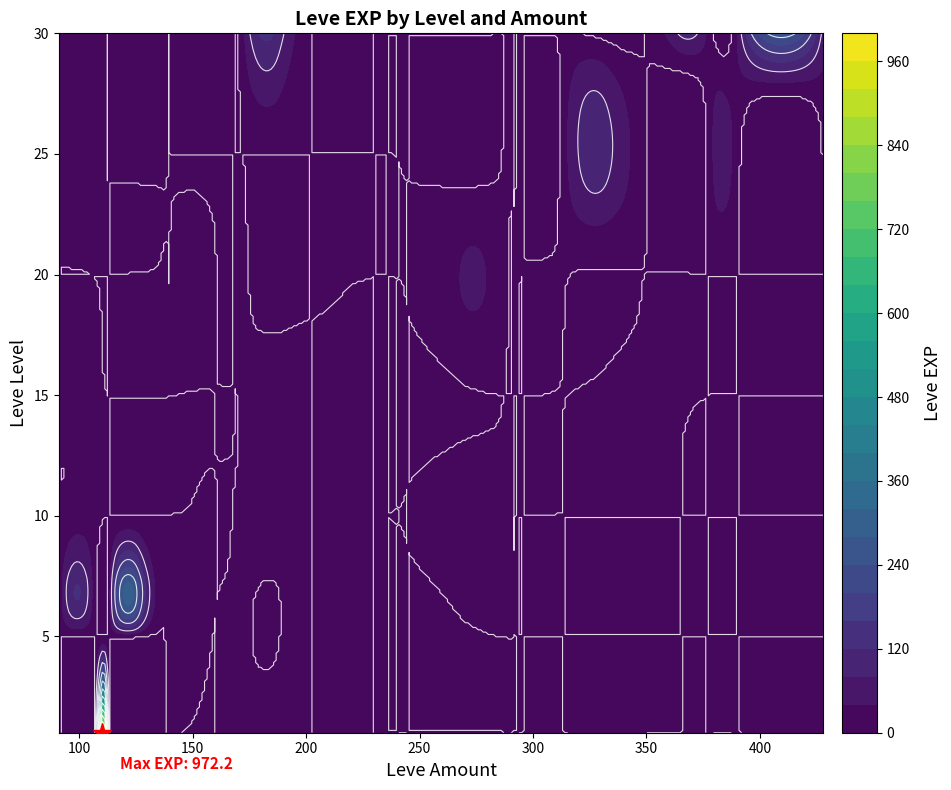

Between 107 and 91, which is larger?

107